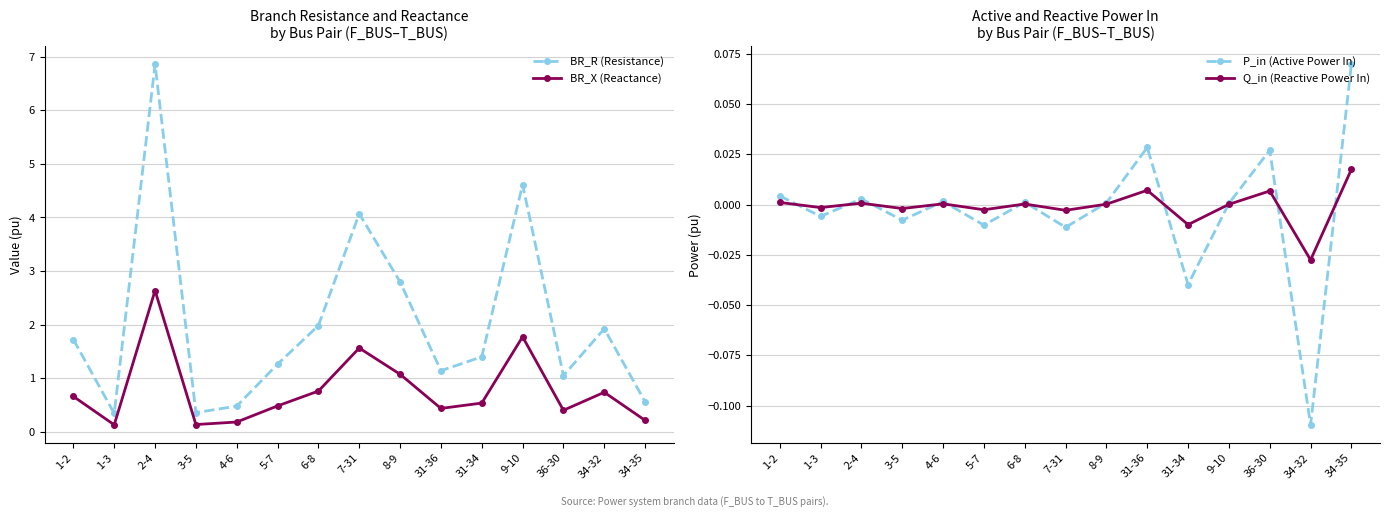

What is the value of the BR_R (Resistance) point at the 10th from the left?

1.1